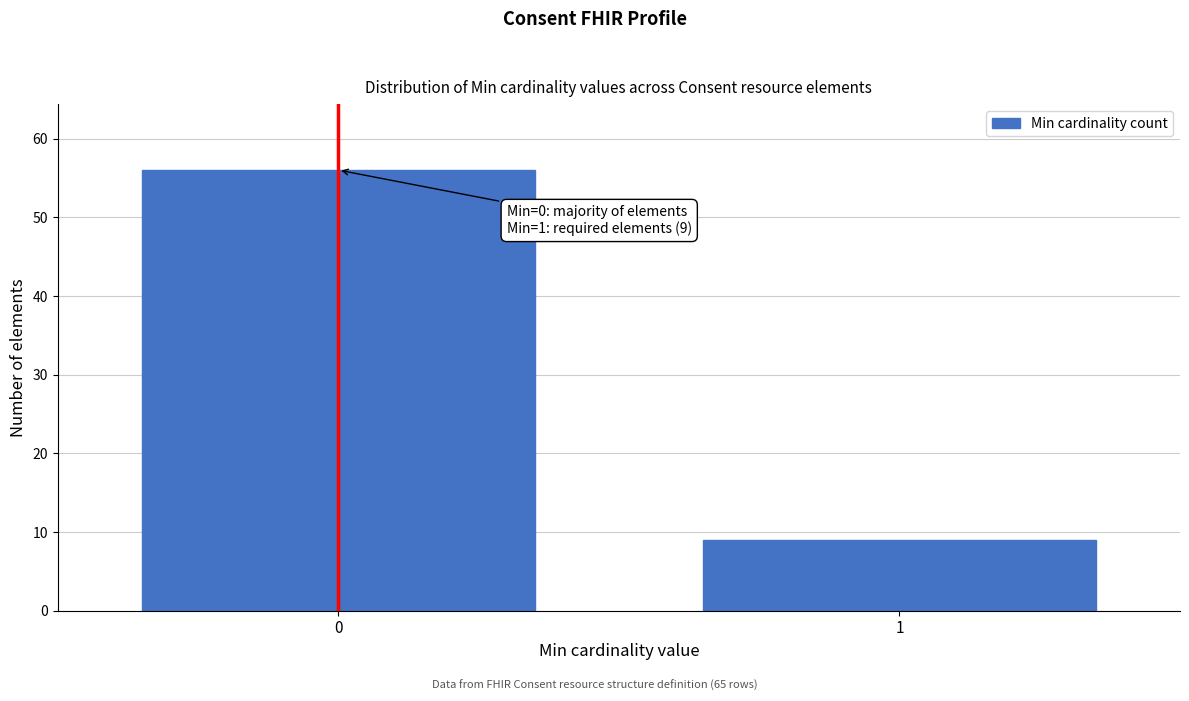

Reading right to left, list all the values displayed in this chart.

9	56